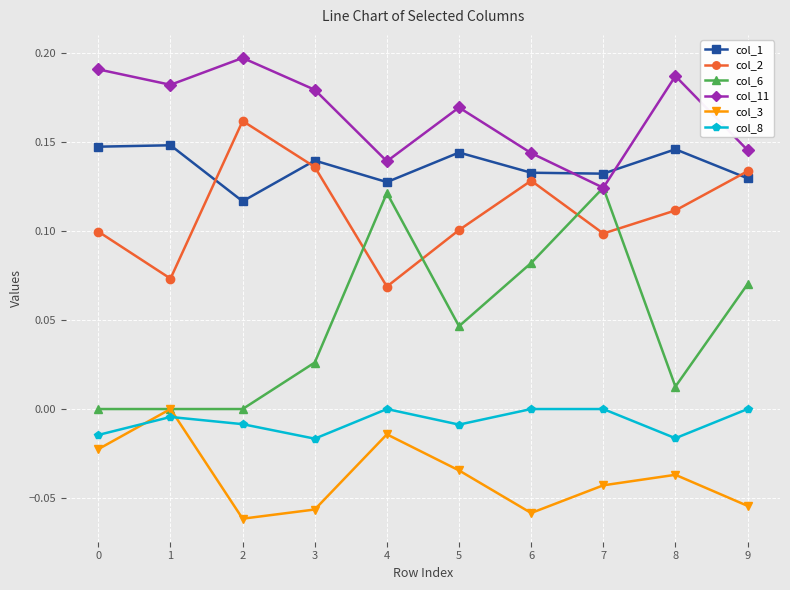

True or false: col_6 has more than 0 interior local peaks.

True